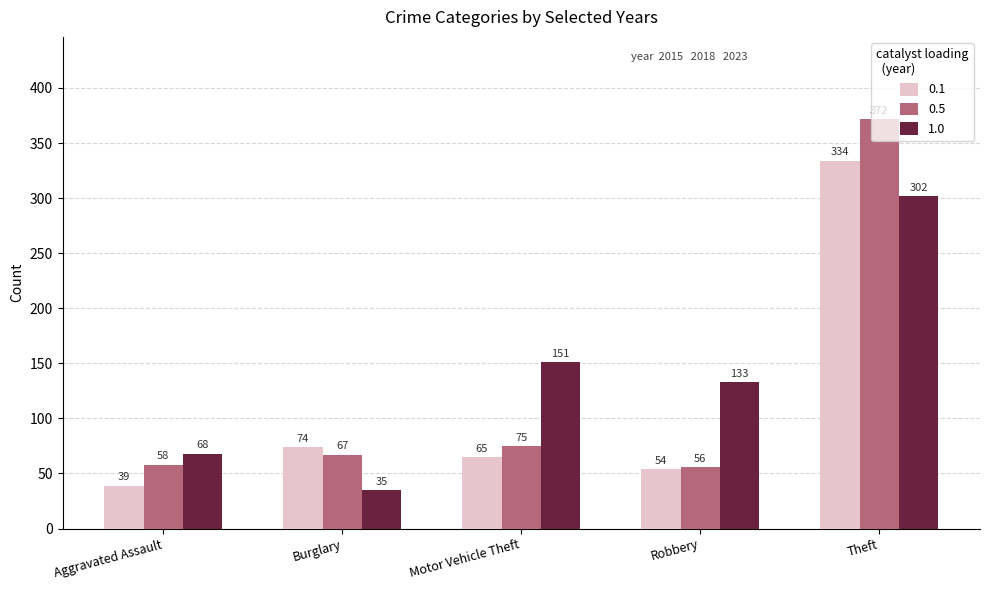

Between Aggravated Assault and Robbery, which series saw the biggest shift?

1.0